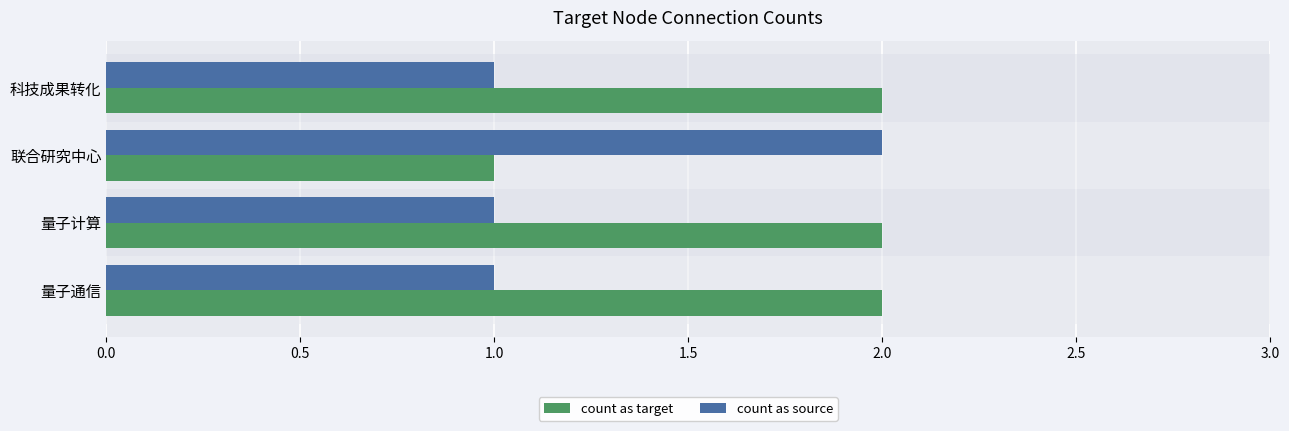

True or false: count as target has a value of 1 at 联合研究中心.

True